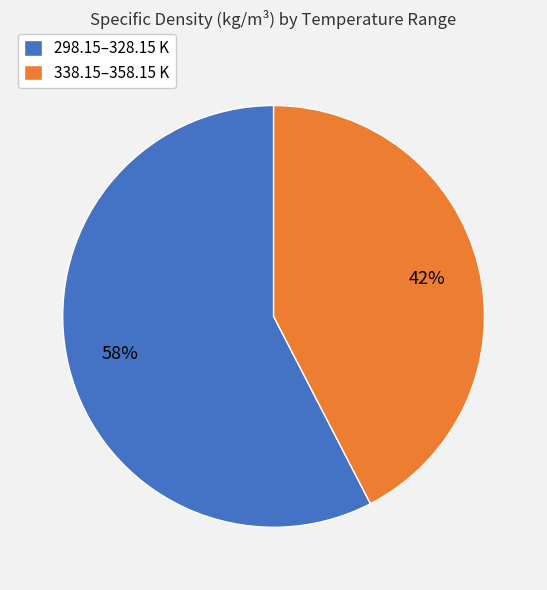

Is 298.15–328.15 K the majority of the pie?

Yes